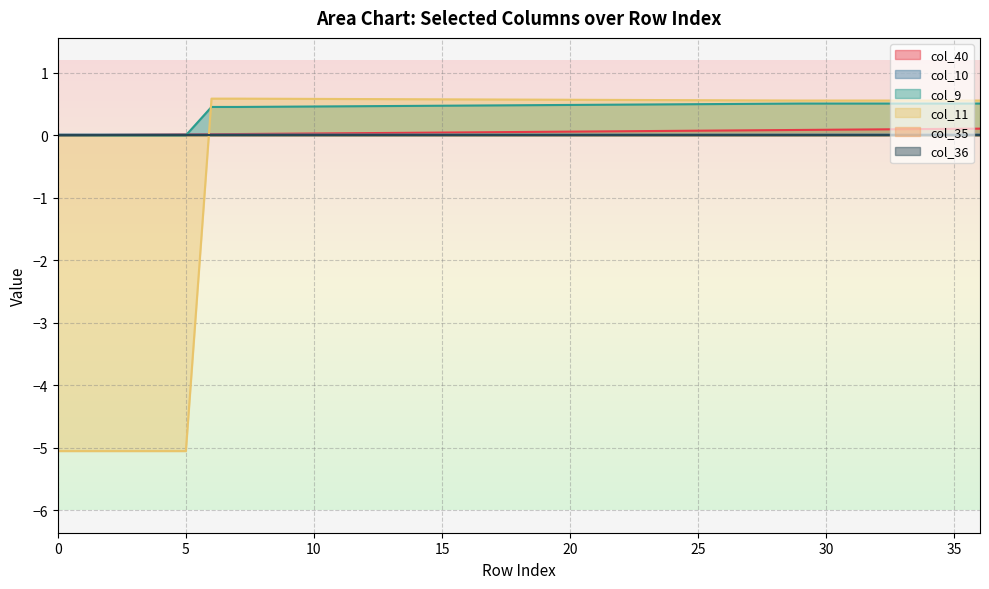

What is the difference between the maximum and second lowest values in the col_40 series?

0.1